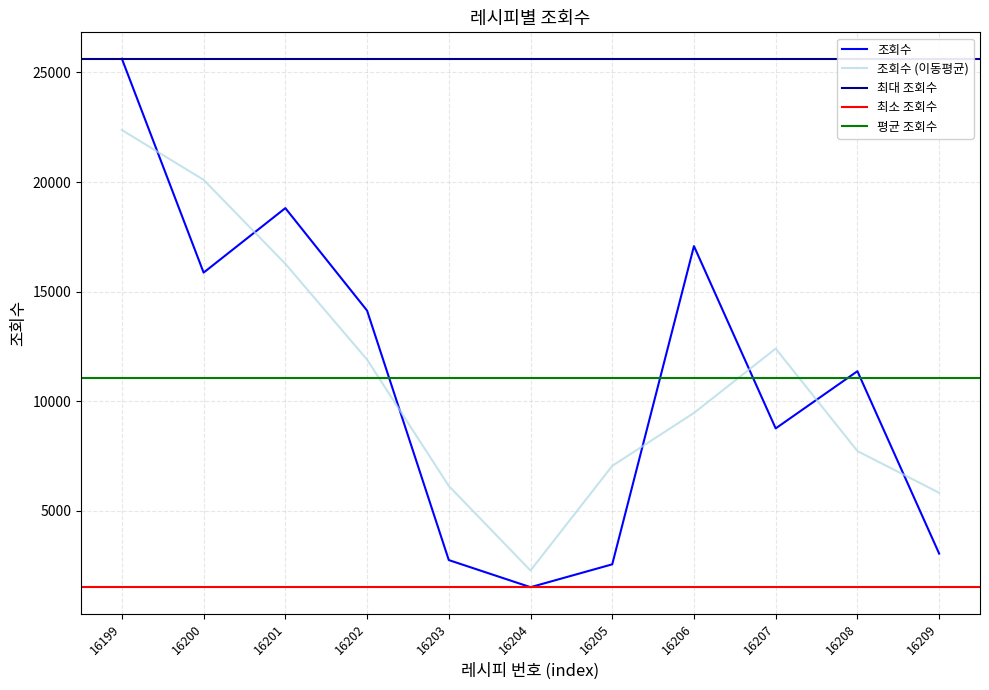

Rank the categories by value from highest to lowest.

16199, 16201, 16206, 16200, 16202, 16208, 16207, 16209, 16203, 16205, 16204